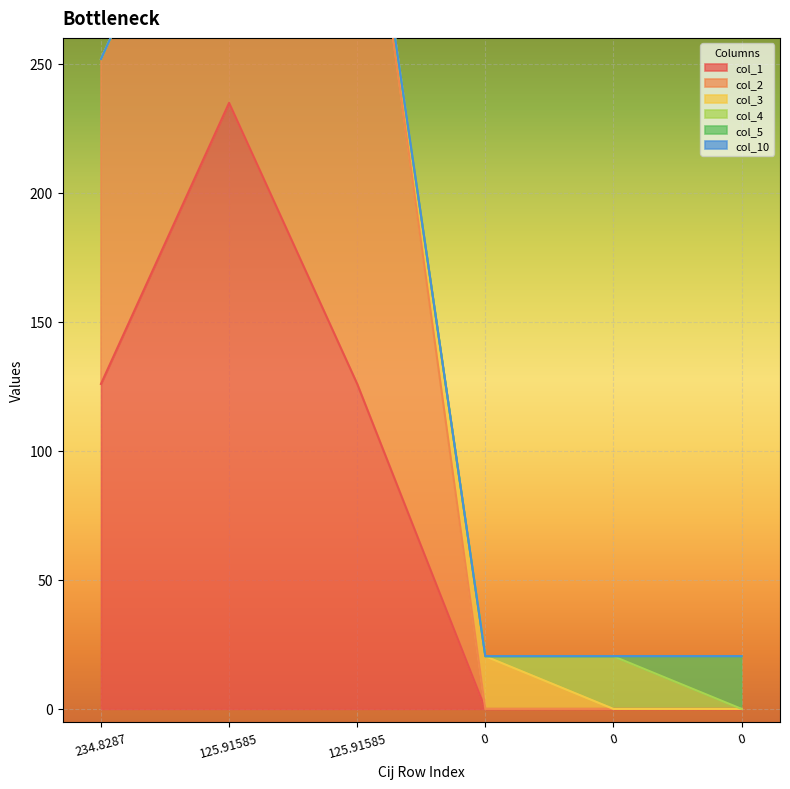

How many values in the col_1 series exceed 125?

3